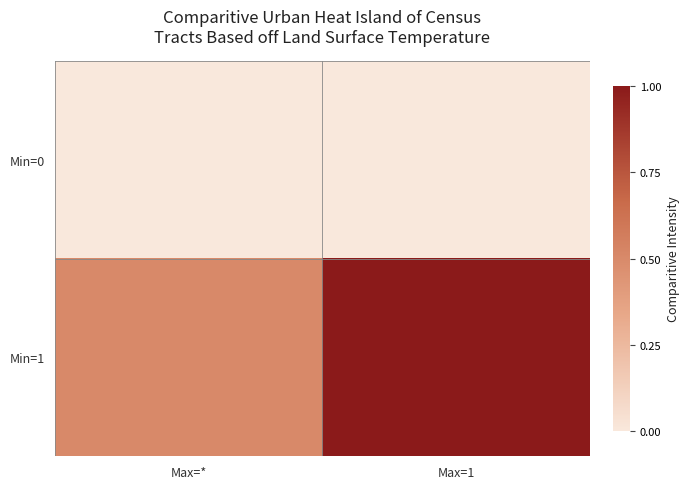

Reading right to left, list all the values displayed in this chart.

Min=0: Max=1=0.0	Max=*=0.0
Min=1: Max=1=1.0	Max=*=0.5